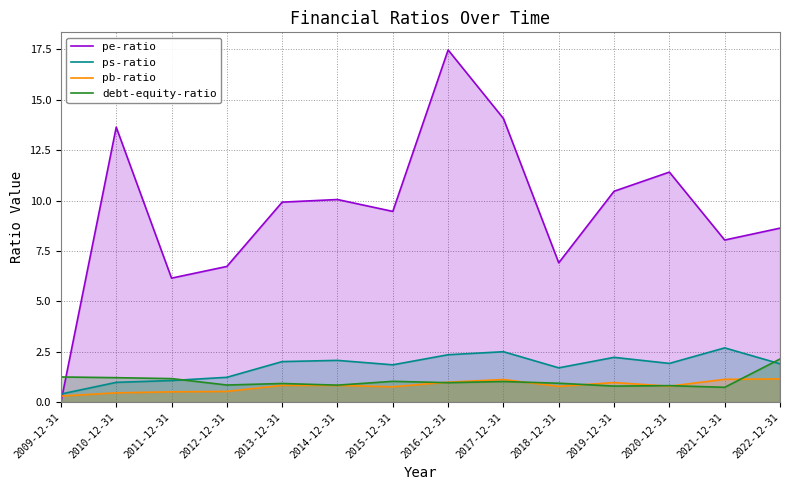

How many interior local peaks does the debt-equity-ratio series have?

4